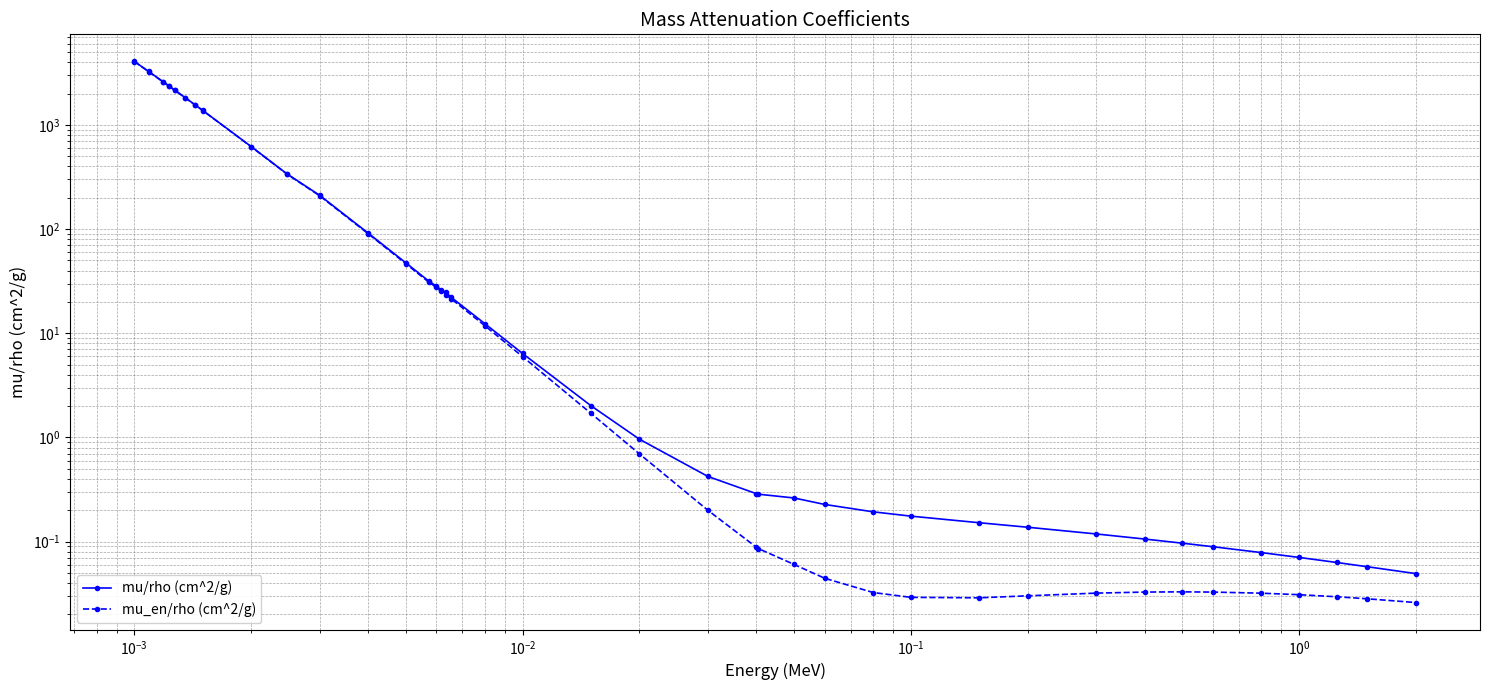

How many distinct data groups are displayed?

2